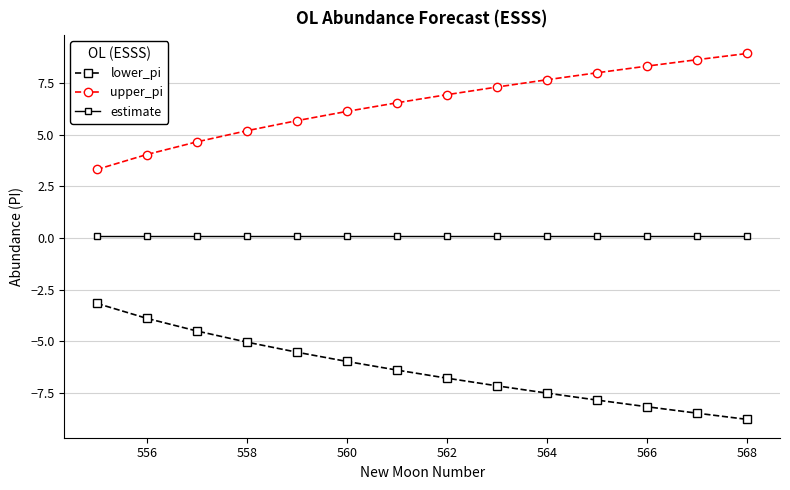

What is the difference between the maximum and minimum values in the lower_pi series?

5.6